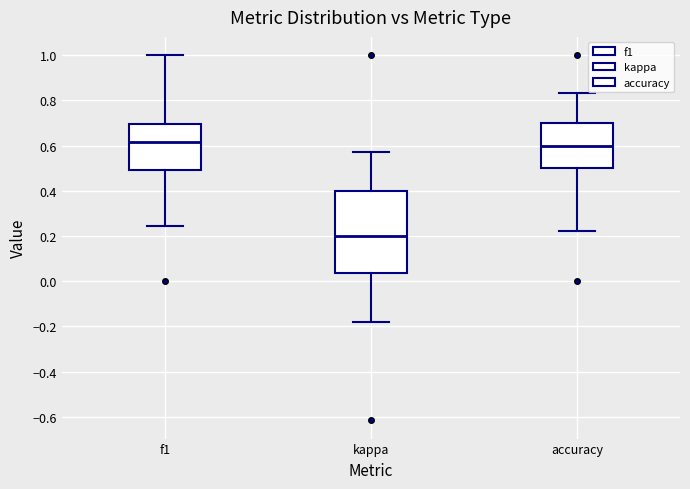

Where does the median line of the box for f1 sit on the y-axis? The values are not printed on the chart, so give them approximately, as read against the axis.

0.62